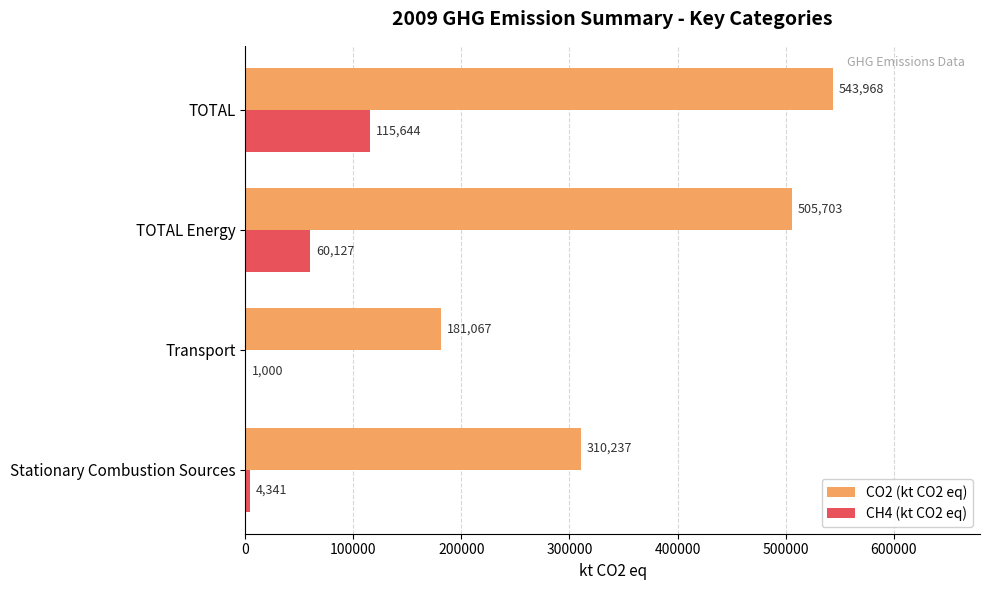

Which category has the highest value across all series?

TOTAL